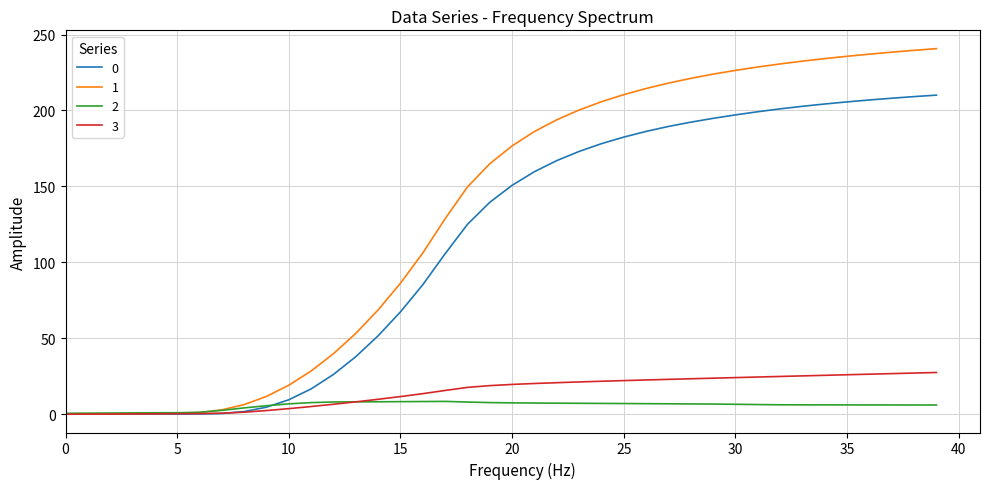

What are all the series names shown in the legend?

0, 1, 2, 3